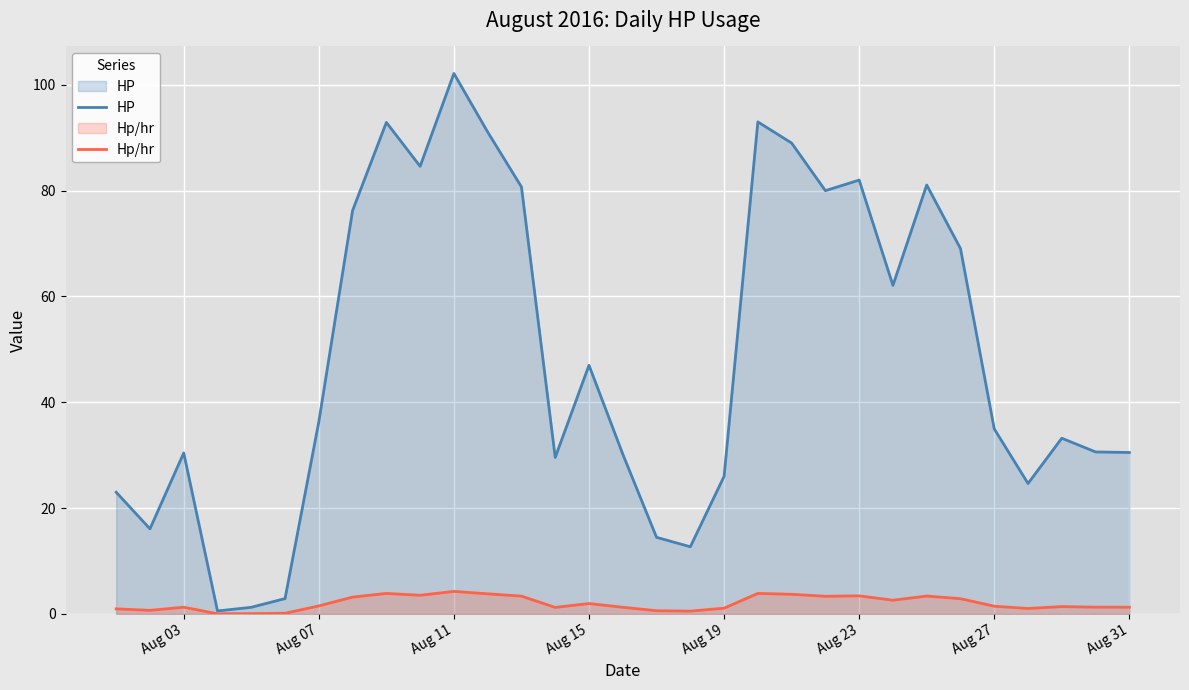

Reading right to left, extract all data points from this chart.

HP: 30.5	30.6	33.2	24.6	35.0	69.1	81.1	62.1	82.0	80.0	89.0	93.0	26.0	12.7	14.5	30.2	47.0	29.6	80.7	91.1	102.2	84.6	92.9	76.2	36.3	2.9	1.2	0.6	30.4	16.1	23.0
Hp/hr: 1.3	1.3	1.4	1.0	1.5	2.9	3.4	2.6	3.4	3.3	3.7	3.9	1.1	0.5	0.6	1.3	2.0	1.2	3.4	3.8	4.3	3.5	3.9	3.2	1.5	0.1	0.1	0.0	1.3	0.7	1.0